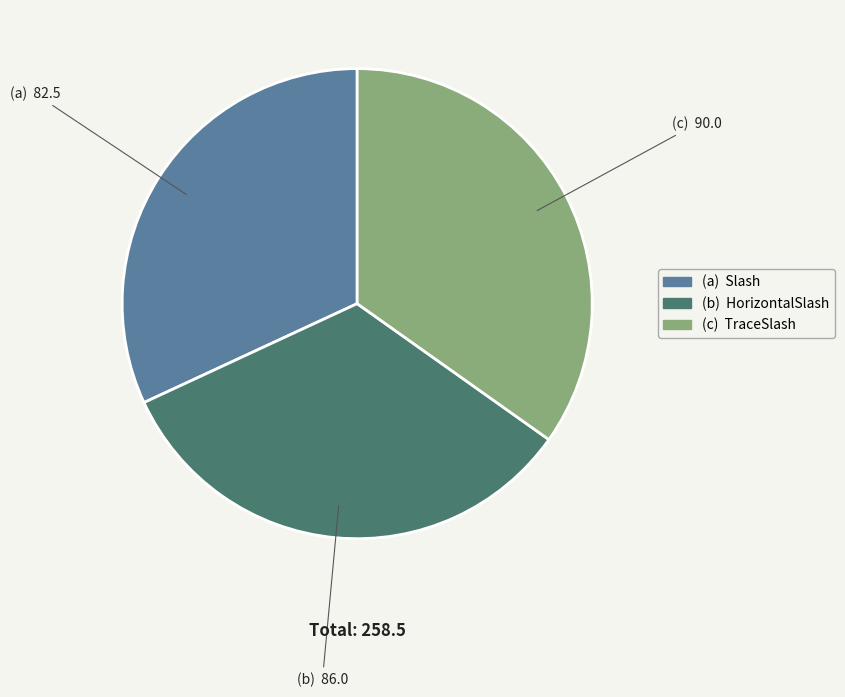

Is there a majority slice in this chart?

No